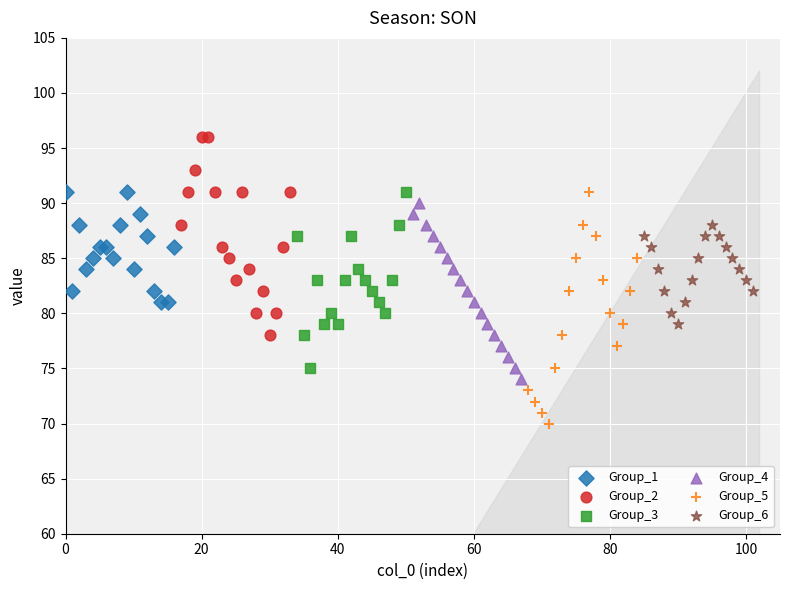

Which series contains the highest Y value?

Group_2